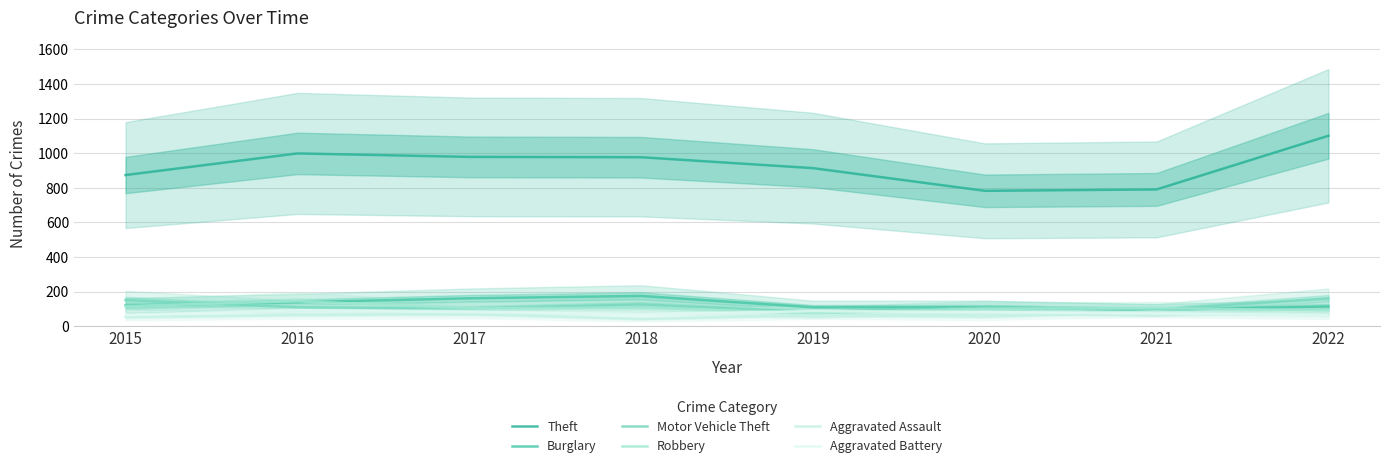

At how many categories does at least one series exceed 445?

8